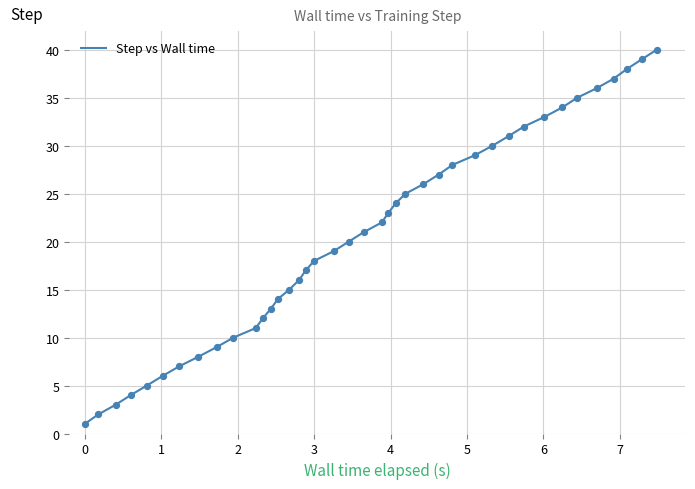

What is the difference between the maximum and minimum values?

39